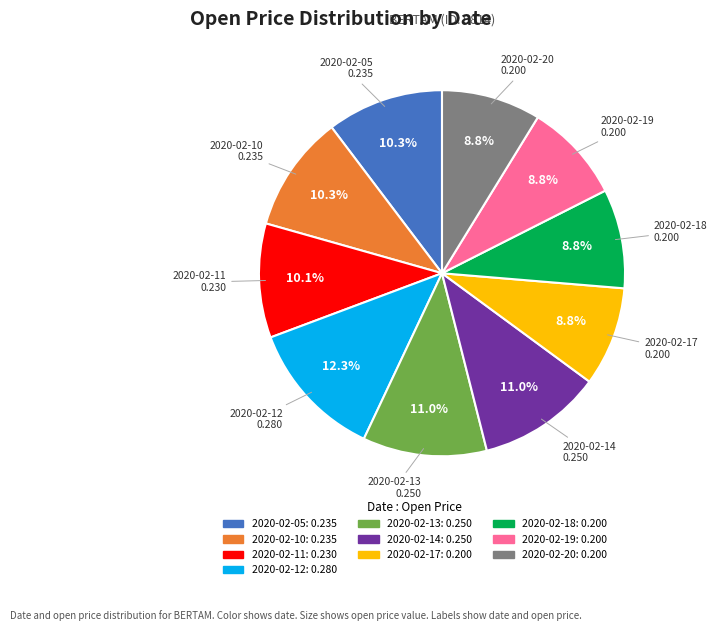

Which has a higher value, 2020-02-14 or 2020-02-10?

2020-02-14